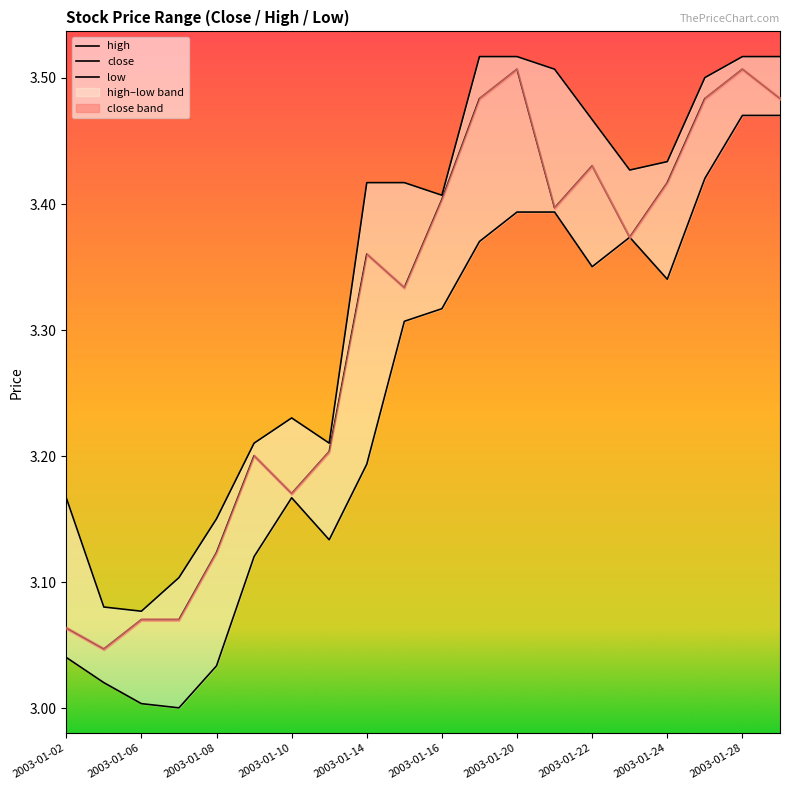

Rank the series by their average value, from highest to lowest.

high, close, low